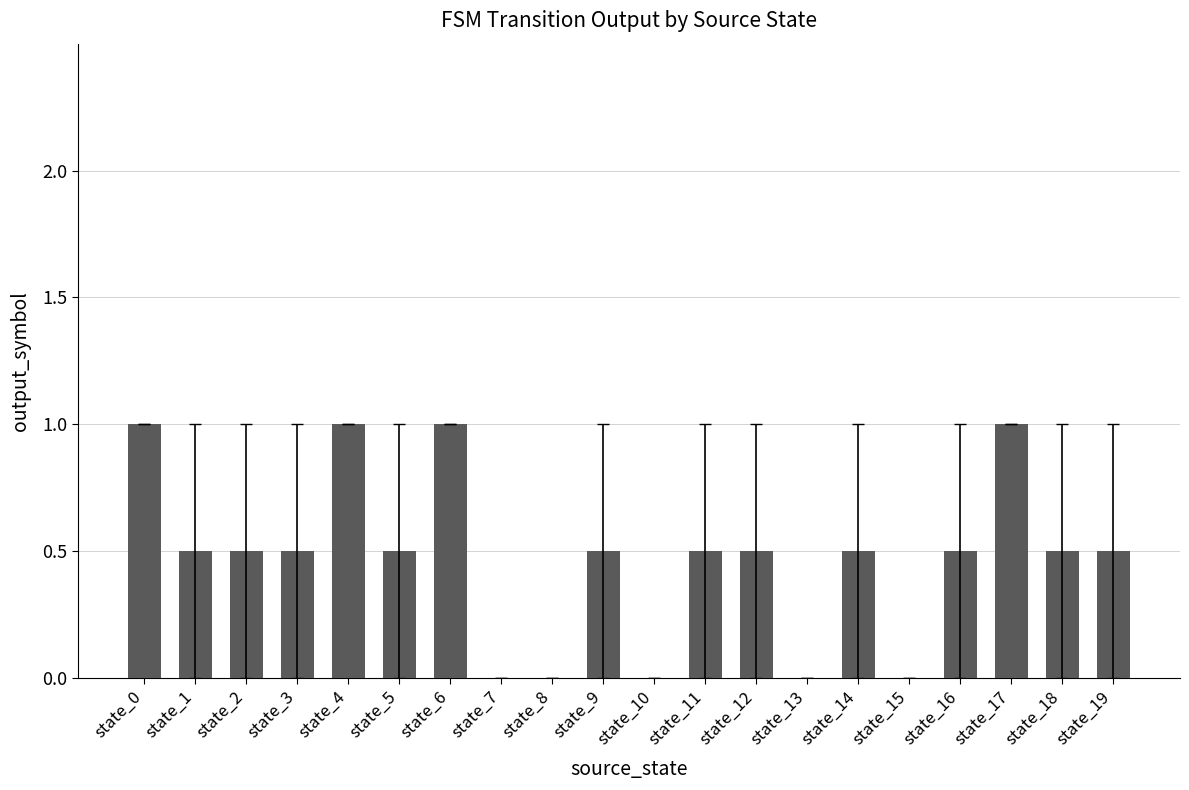

What is the average value?

0.5